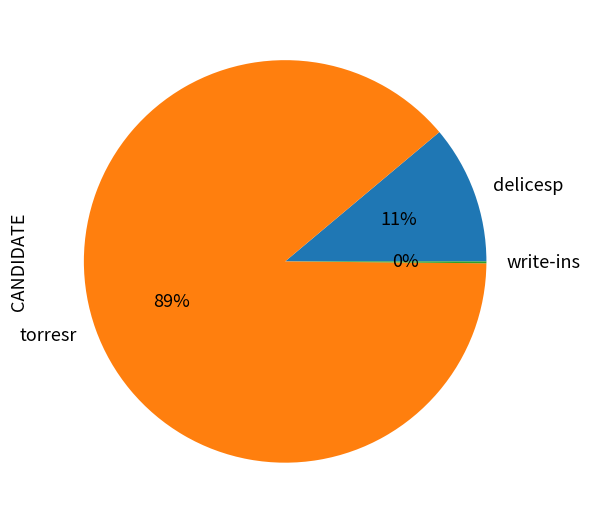

Combined, do delicesp and torresr account for over 50%?

Yes